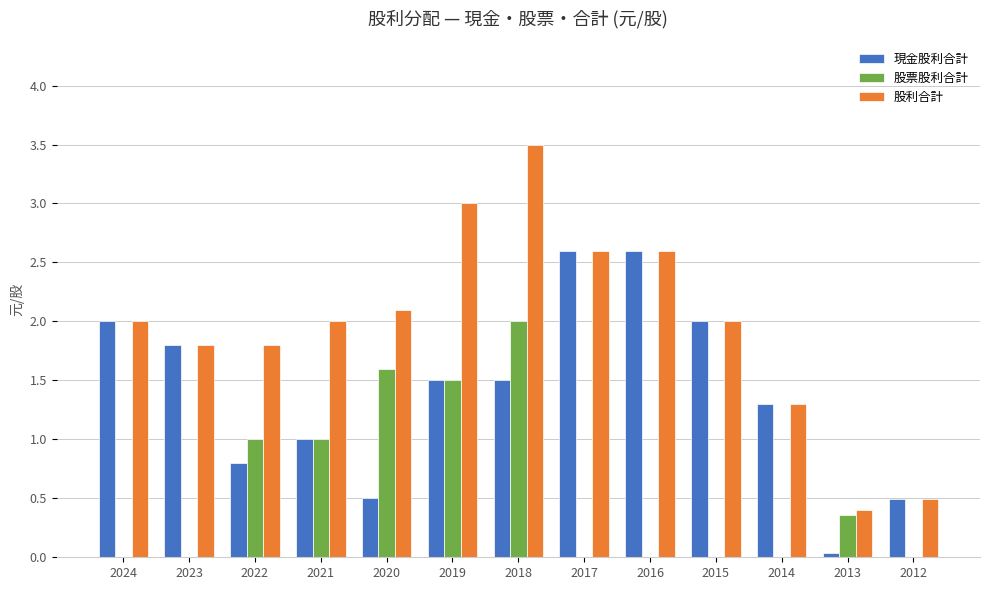

Read the 股票股利合計 value at 2020.

1.6